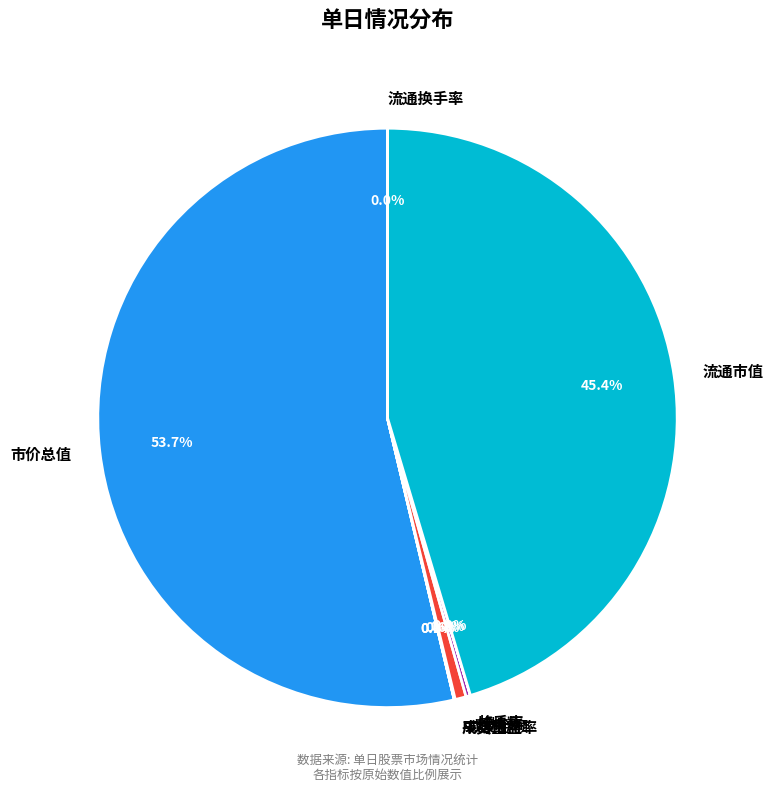

Which slice is the largest?

市价总值